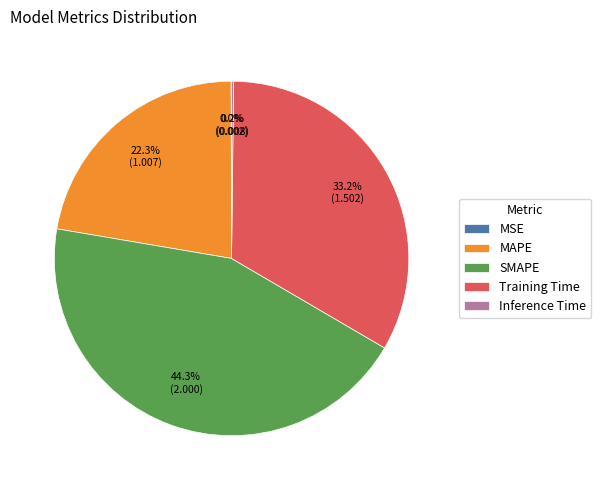

To the nearest percent, what is the difference between the largest and smallest slice percentages?

44%